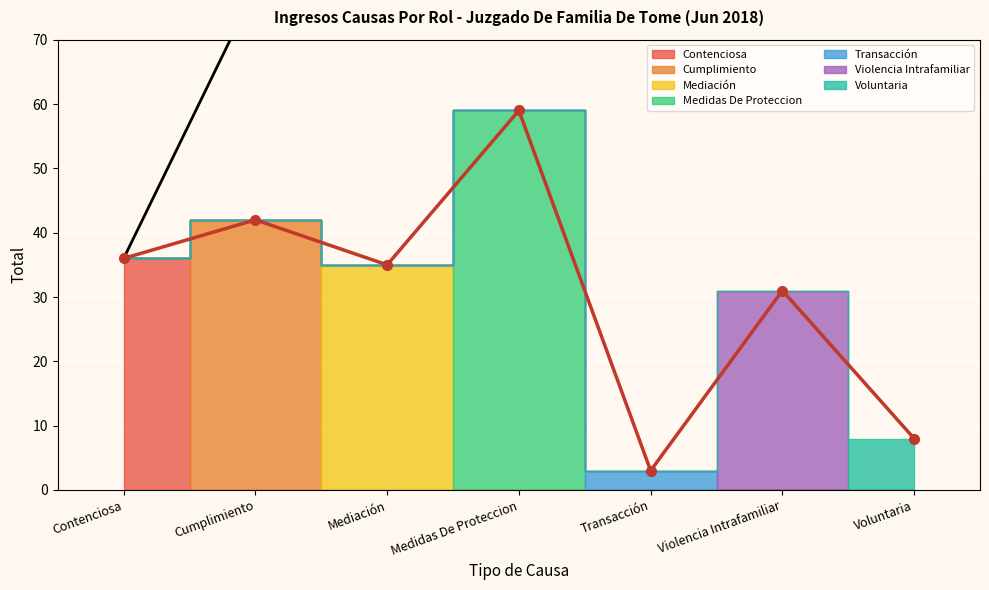

What is the change in value from Mediación to Transacción?

-32